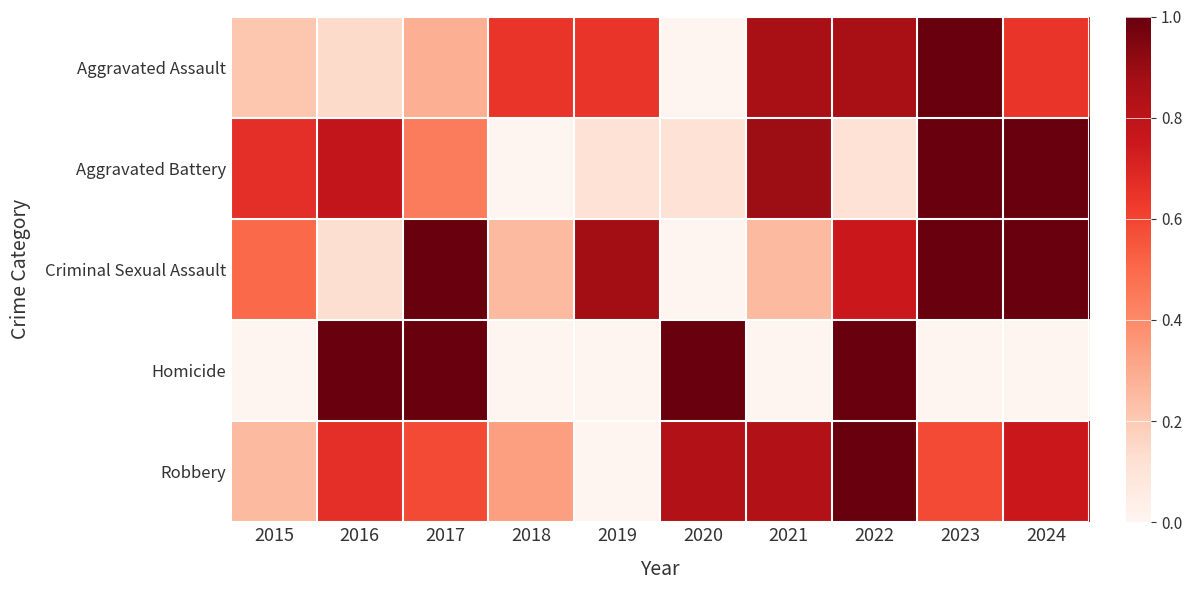

List the series in order of their peak value, highest first.

Aggravated Assault, Aggravated Battery, Criminal Sexual Assault, Homicide, Robbery